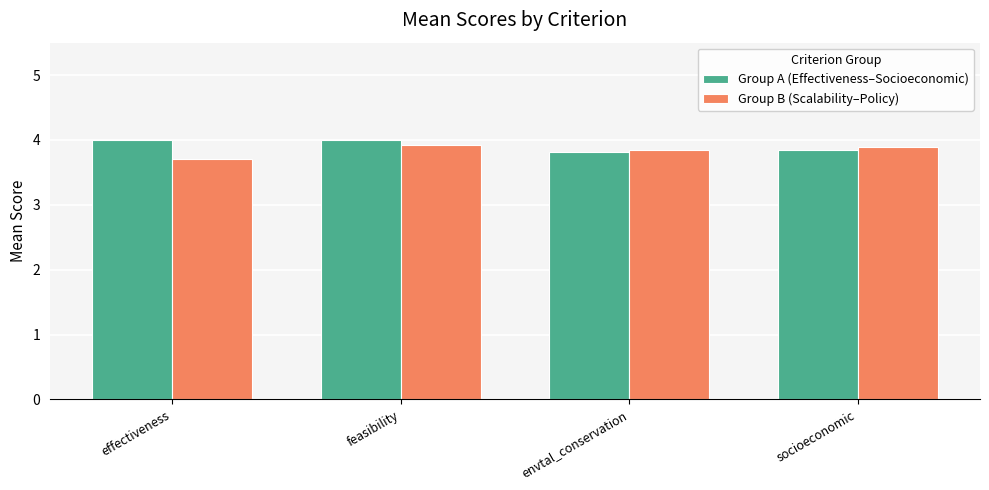

Reading right to left, what are all the values shown in this chart?

Group A (Effectiveness–Socioeconomic): socioeconomic=3.9	envtal_conservation=3.8	feasibility=4.0	effectiveness=4.0
Group B (Scalability–Policy): socioeconomic=3.9	envtal_conservation=3.9	feasibility=3.9	effectiveness=3.7